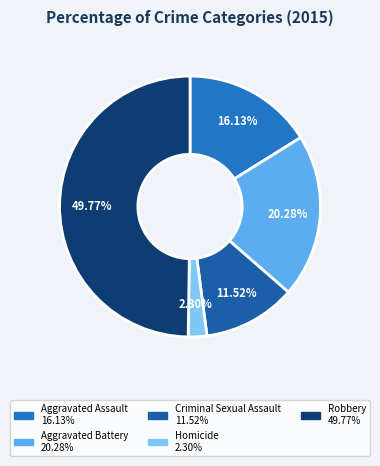

To the nearest percent, what is the combined percentage of Aggravated Assault and Homicide?

18%